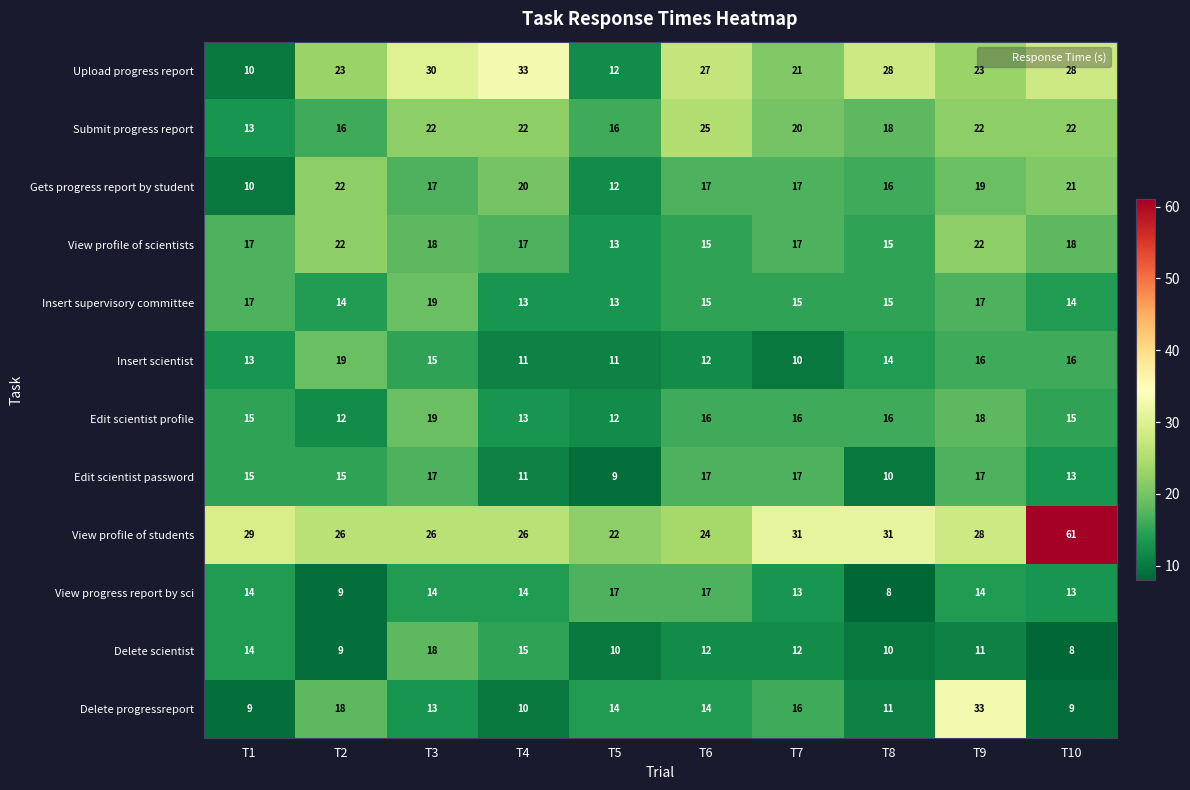

At which label does Insert supervisory committee first exceed 15?

T1